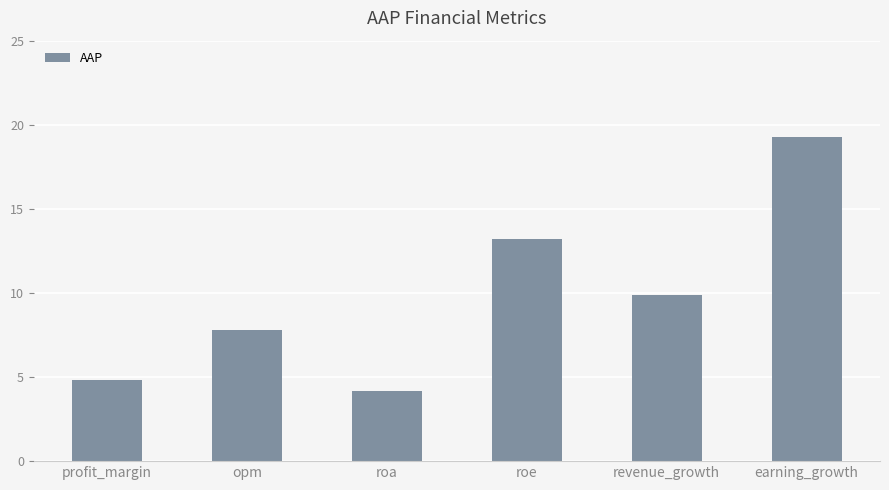

At which label is the value closest to 11?

revenue_growth